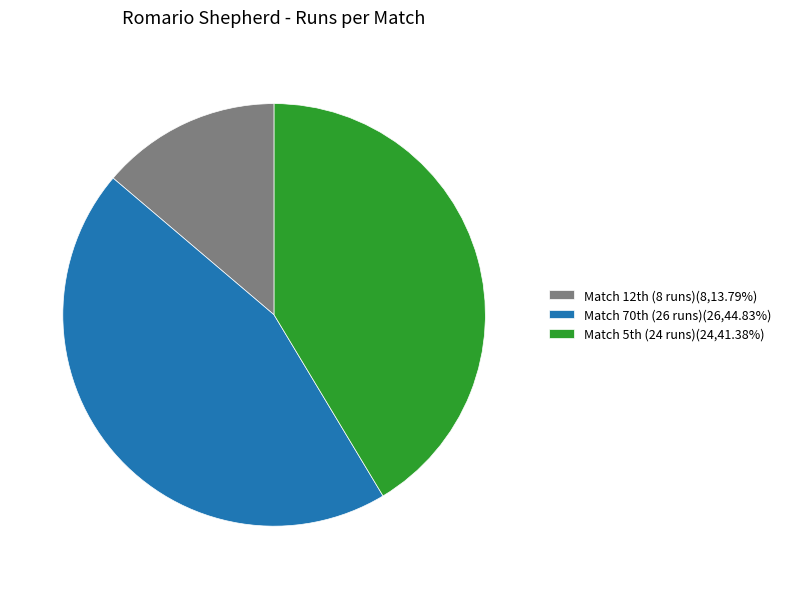

How many segments does this pie chart have?

3